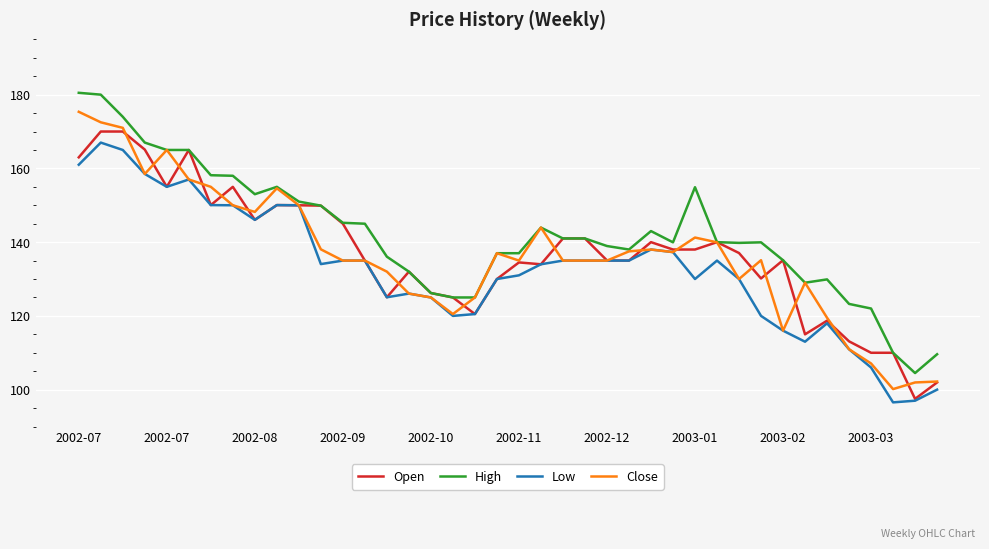

What is the lowest value of the High series?

104.5